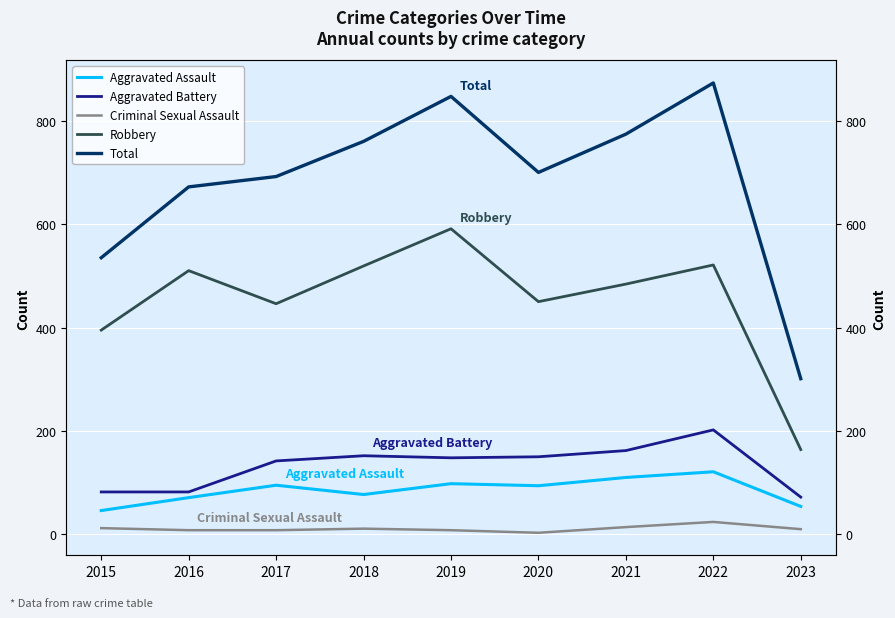

Which series has the widest spread of values?

Total